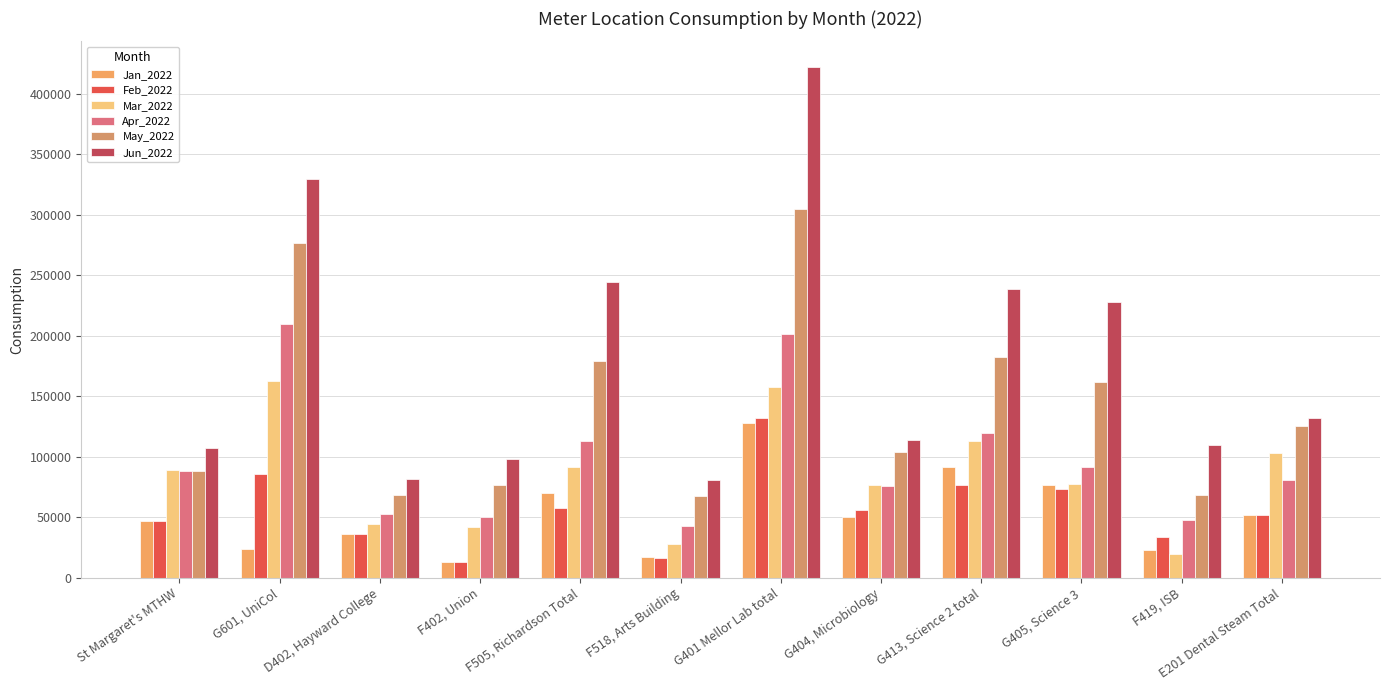

What is the highest value of the Feb_2022 series?

131600